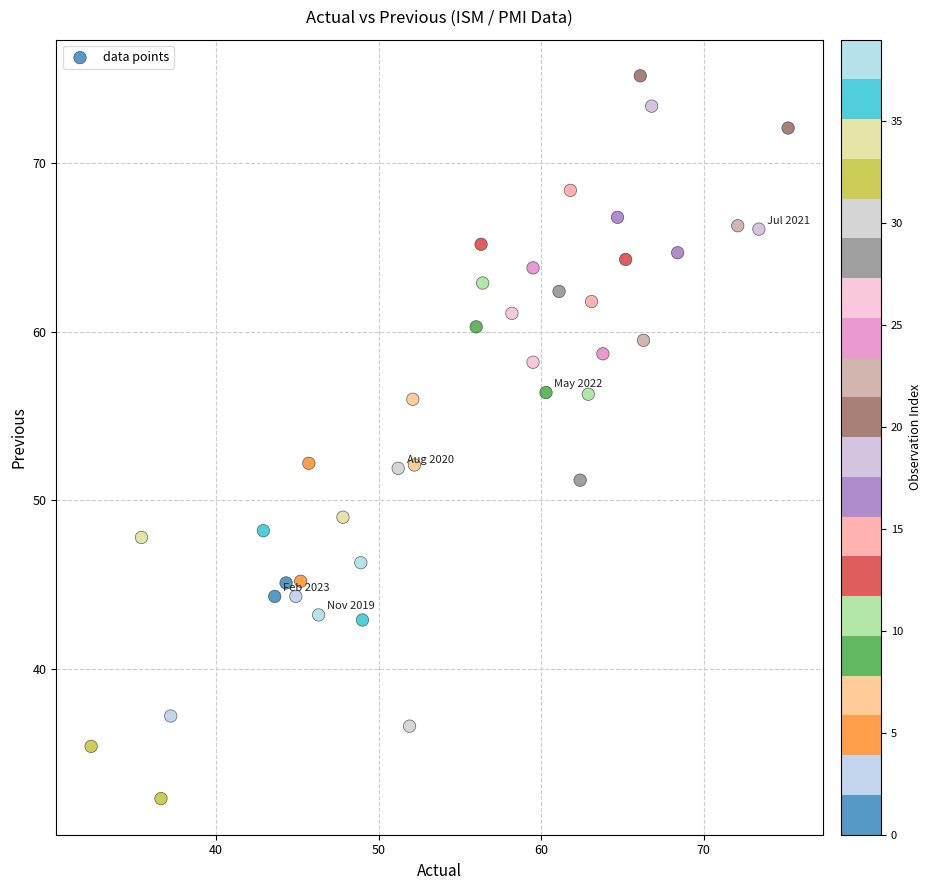

What is the range of Y values (max minus min)?

42.9